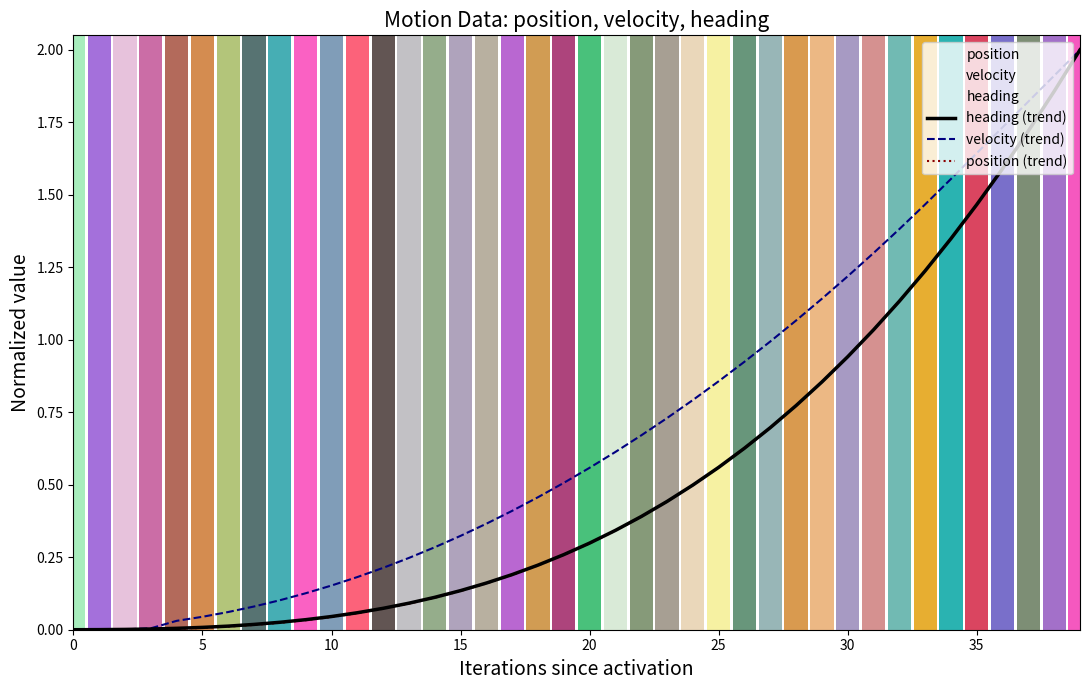

Rank the series by their maximum value, from highest to lowest.

heading (trend), velocity (trend), position (trend)